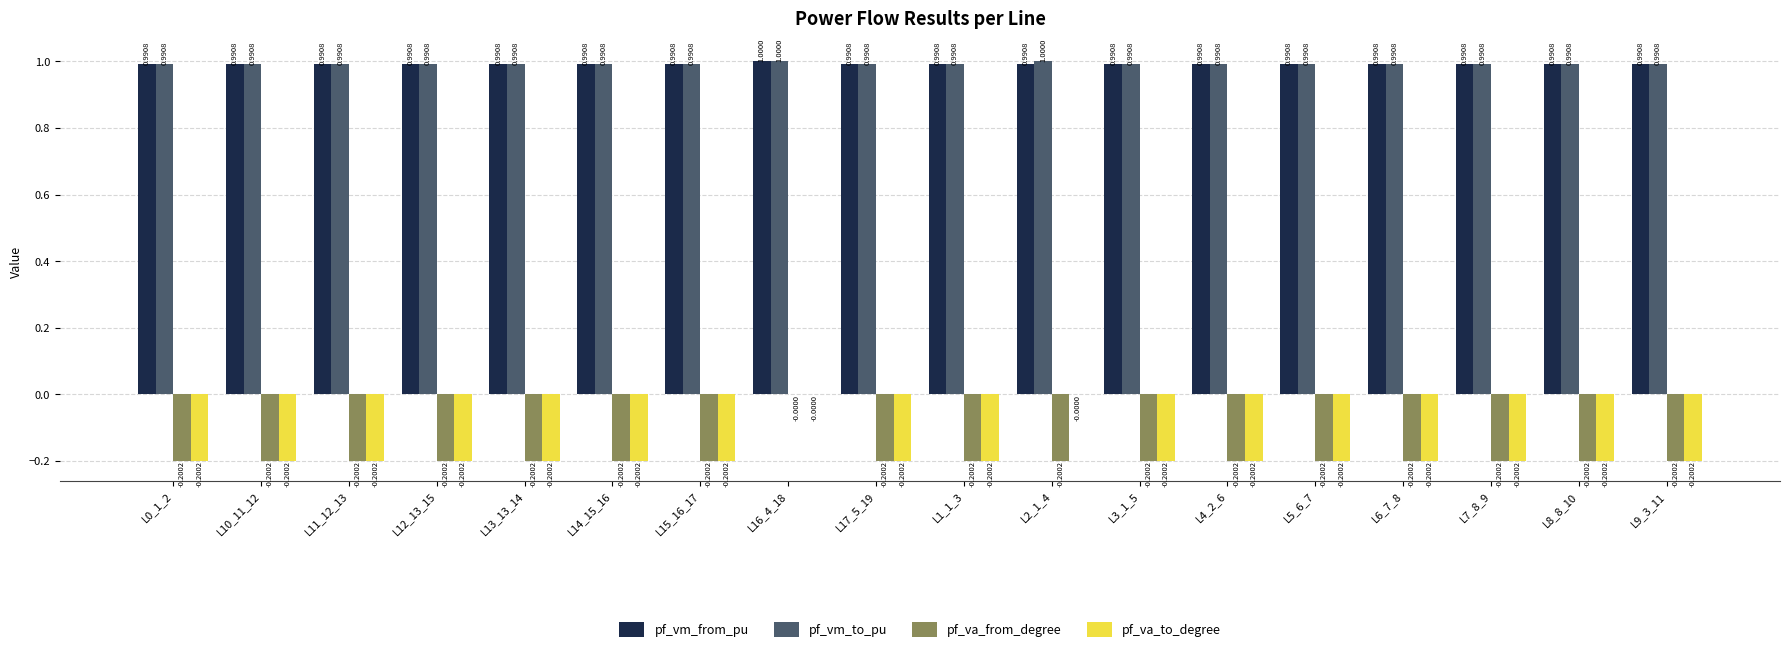

What is the sum of all pf_vm_from_pu values?

17.8